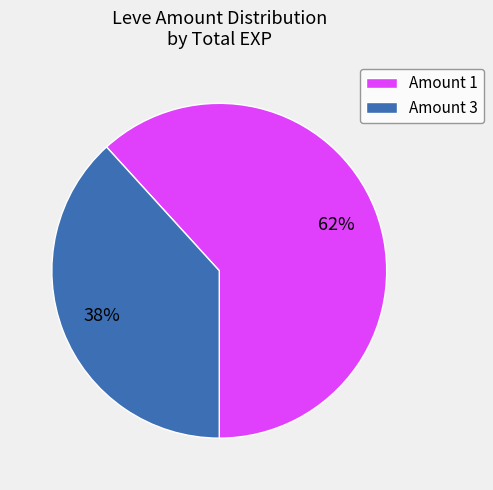

Count the number of slices in the pie.

2